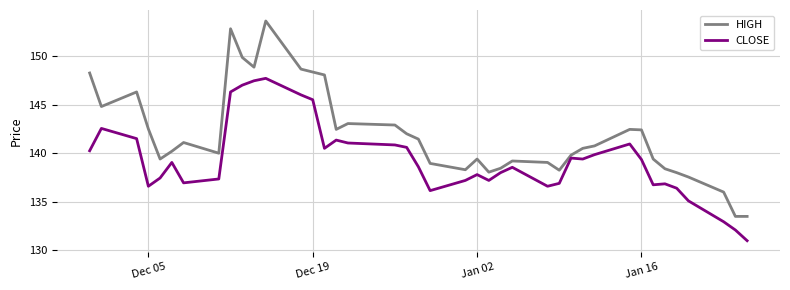

Which series has the largest total across all categories?

HIGH